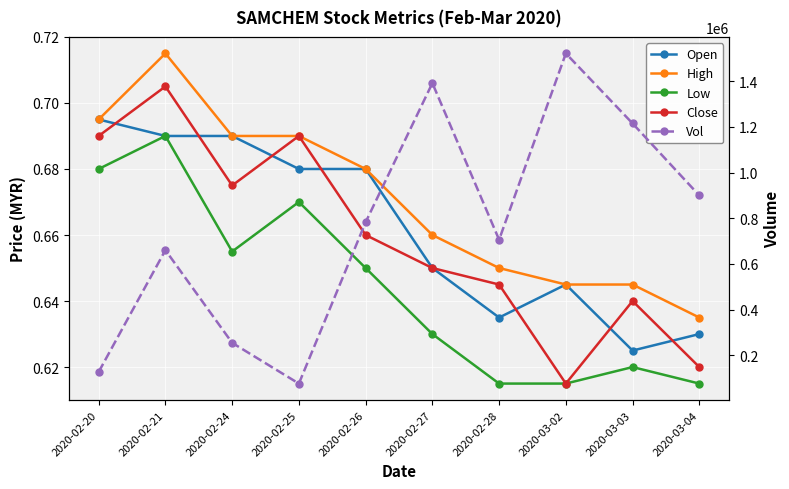

What is the smallest value displayed?

0.6